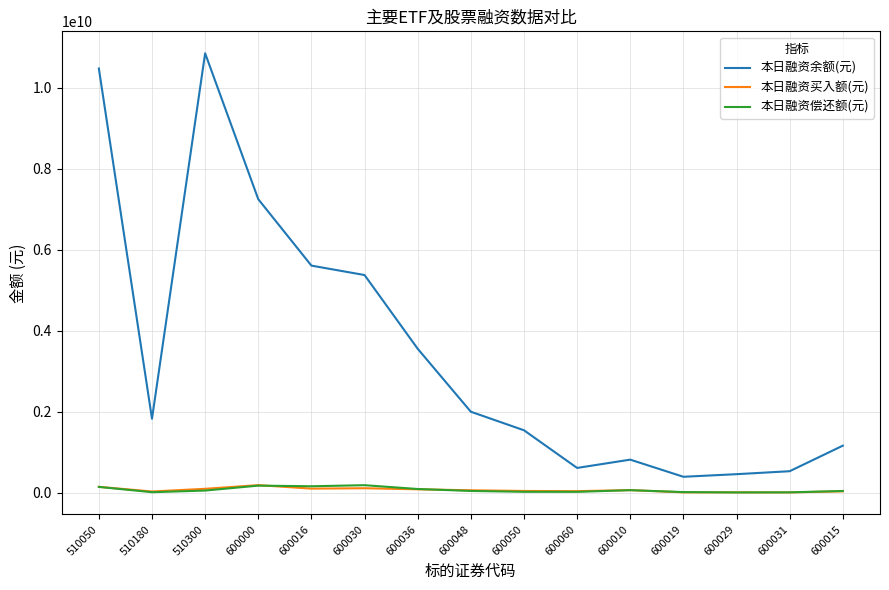

Which series has the largest range (max minus min)?

本日融资余额(元)